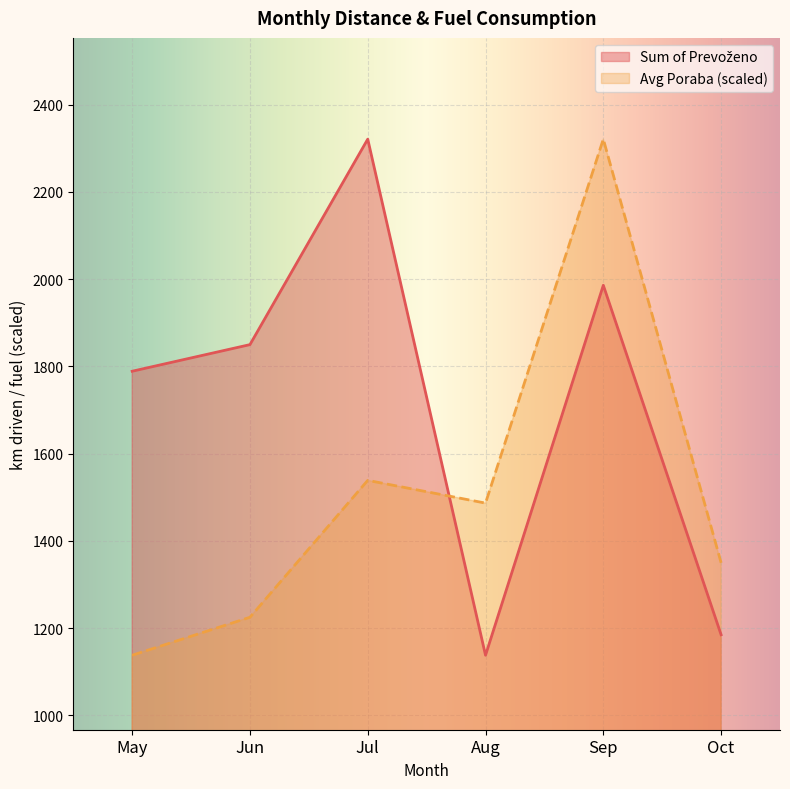

Does the chart display data point markers on the line(s)?

No